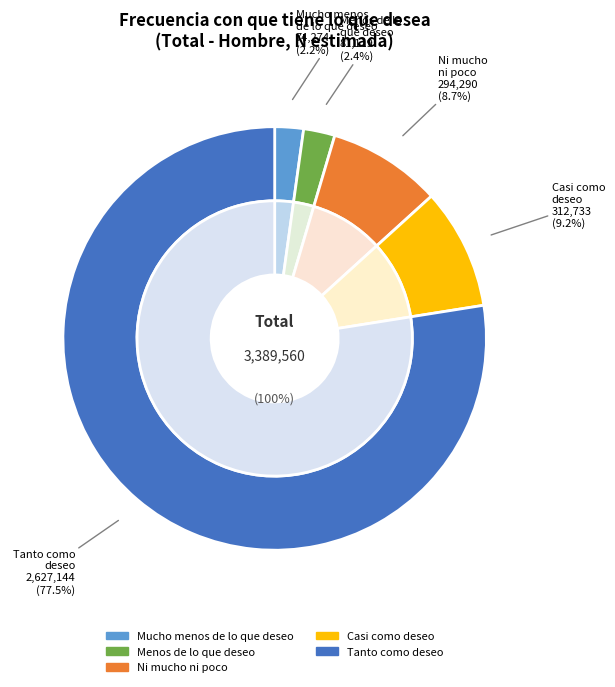

True or false: Mucho menos de lo que deseo accounts for 1% of the total.

False